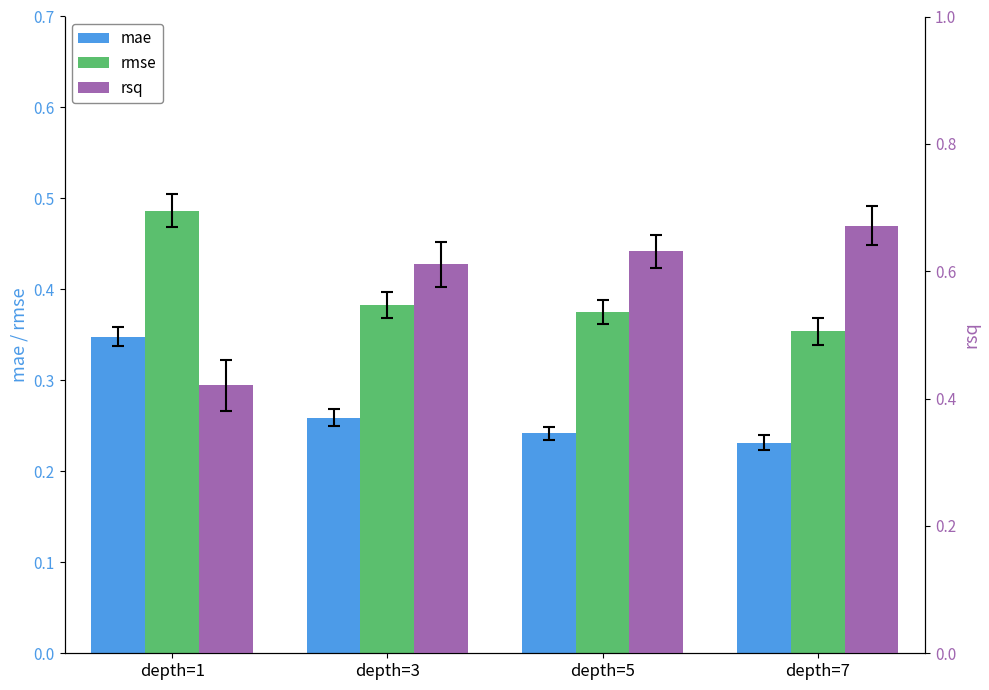

Which series has the largest range (max minus min)?

rsq